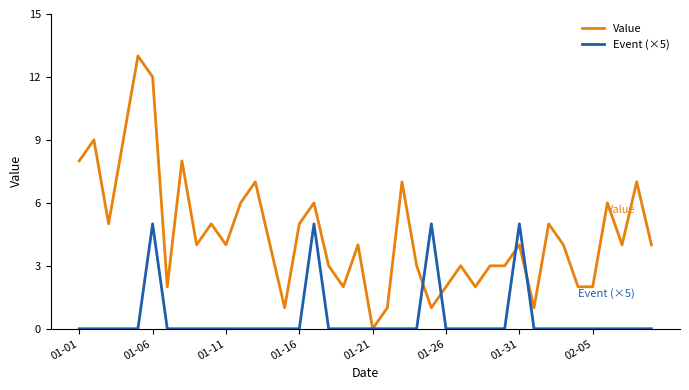

True or false: Value and Event (×5) intersect in this chart.

True